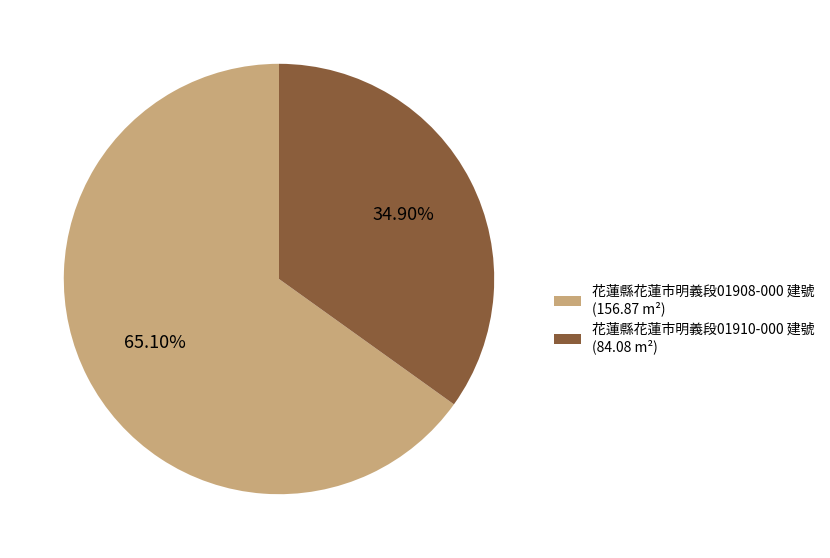

The 花蓮縣花蓮市明義段01910-000 建號 slice represents 35% of the pie. True or false?

True